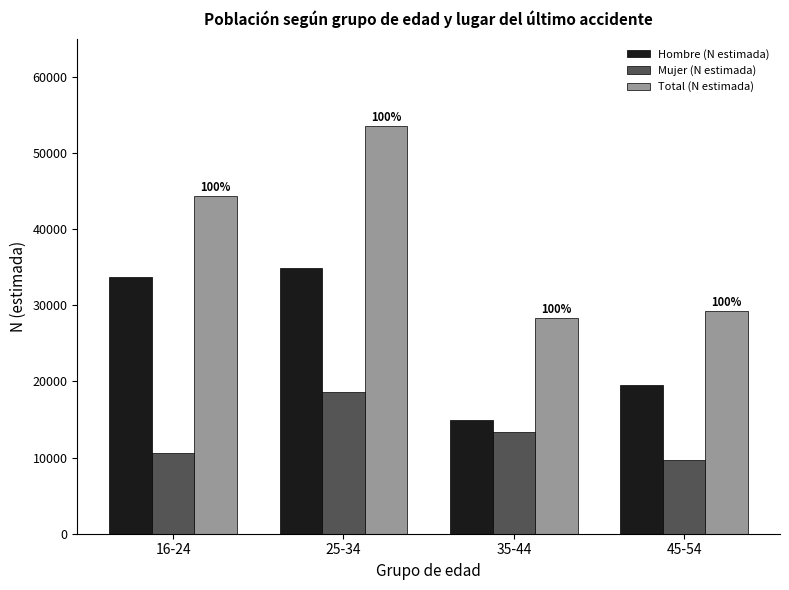

Does the chart contain any negative values?

No